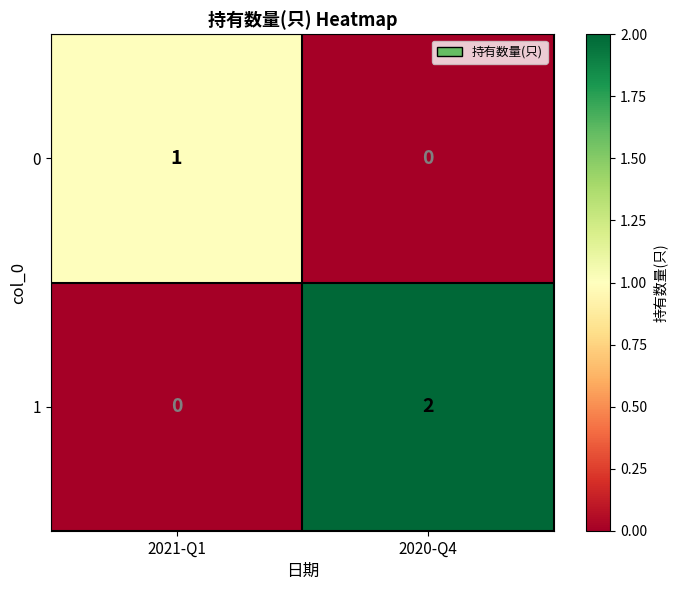

What is the maximum value shown in the chart?

2